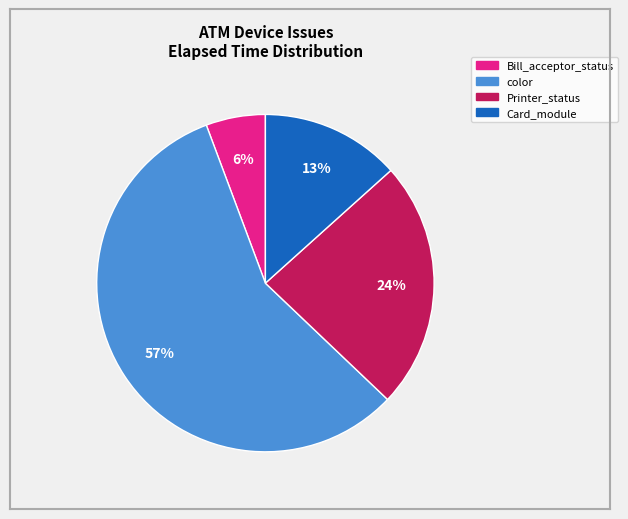

Is there any slice that represents more than half of the pie?

Yes